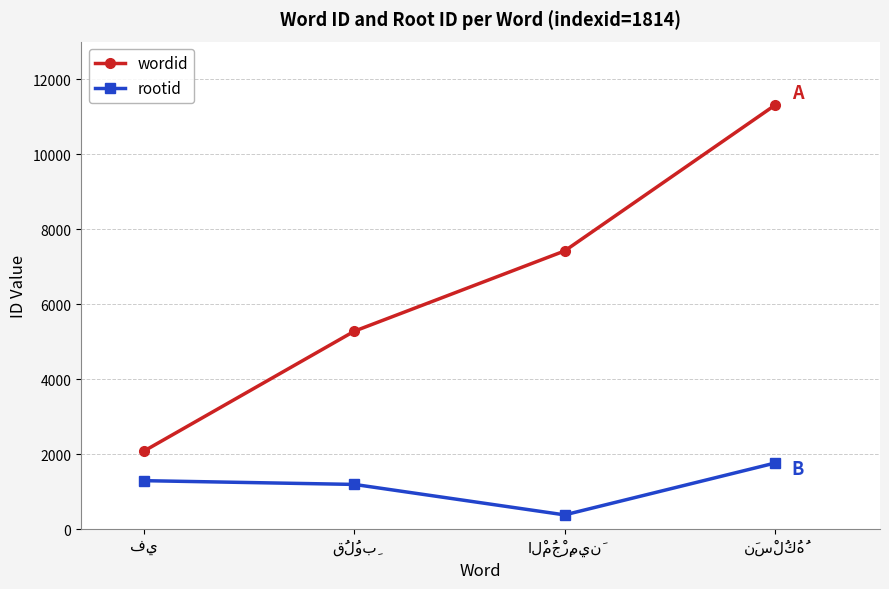

What is the value of the wordid point at the 3rd from the left?

7421